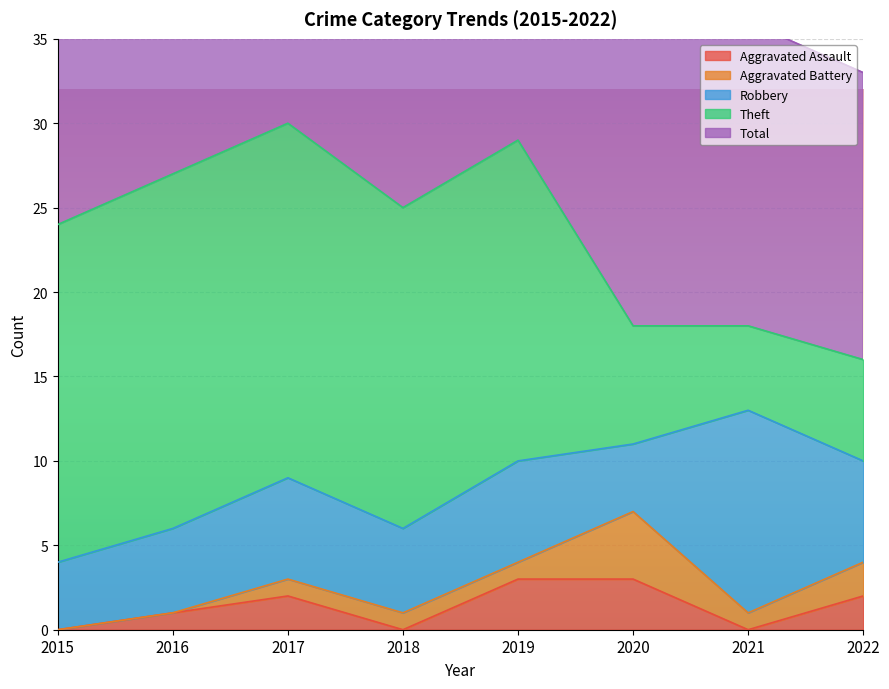

At which label is Aggravated Assault closest to 1?

2016